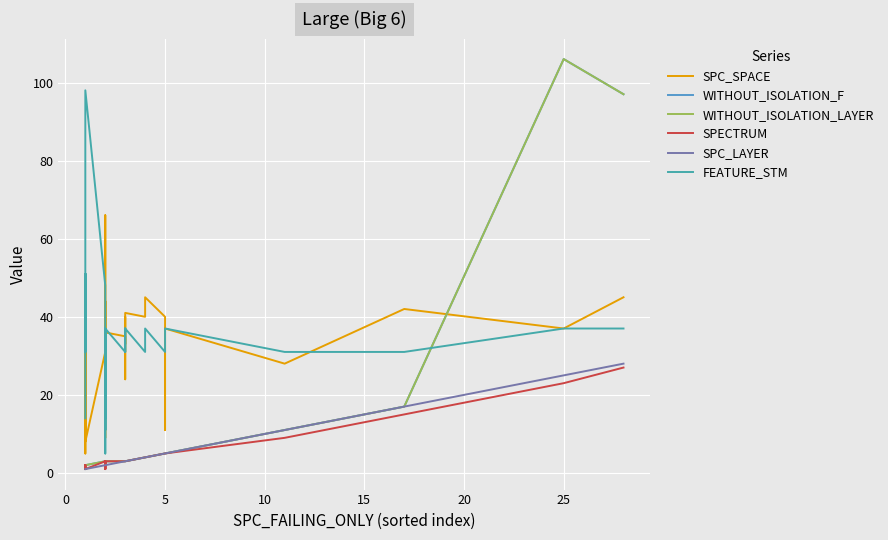

What is the sum of all SPC_LAYER values?

168